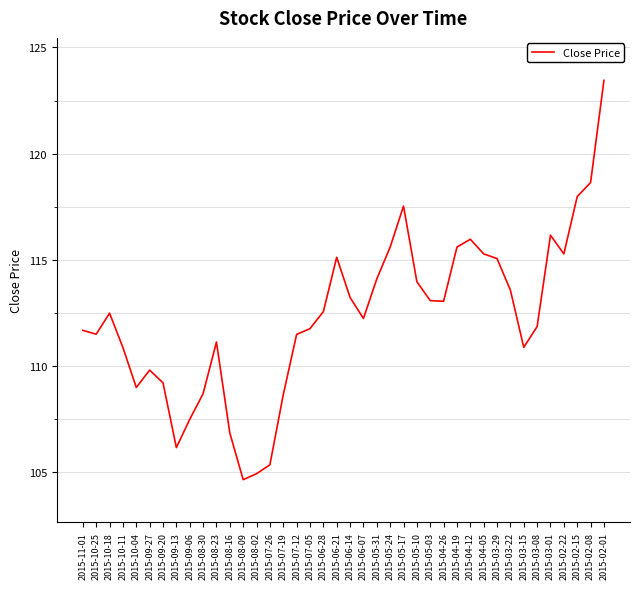

Is it true that the value at 2015-07-19 is 108.7?

True